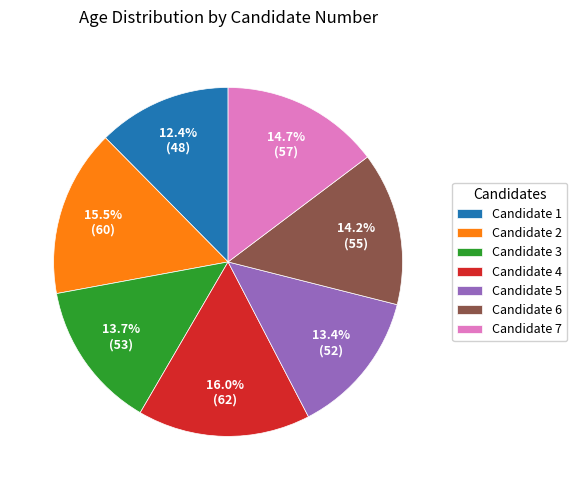

What is the smallest slice in the pie chart?

Candidate 1